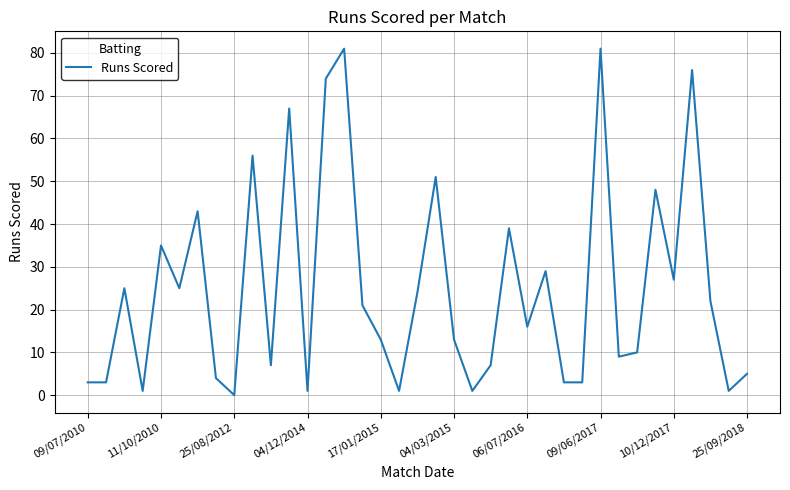

What is the greatest value displayed?

81